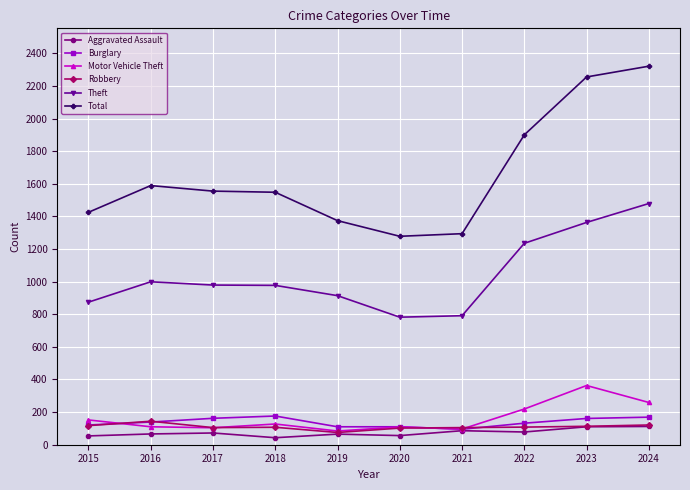

What is the maximum value for Robbery?

144